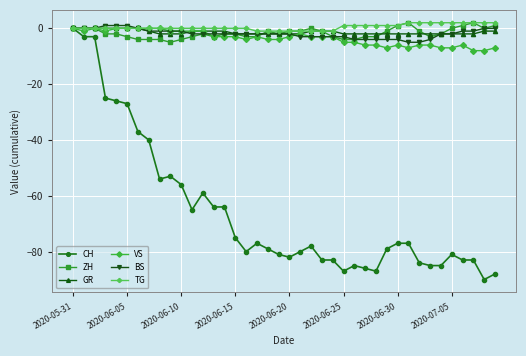

What is the value of the CH point at the 9th from the left?

-54